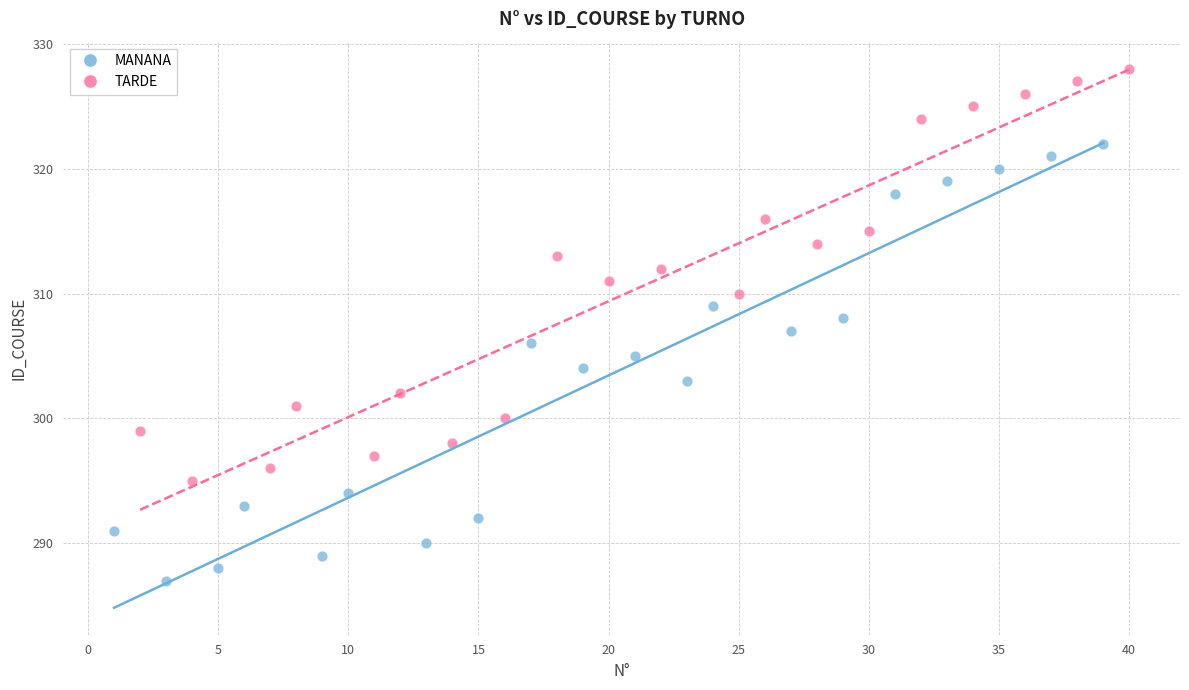

Which series has the widest spread of Y values?

MANANA